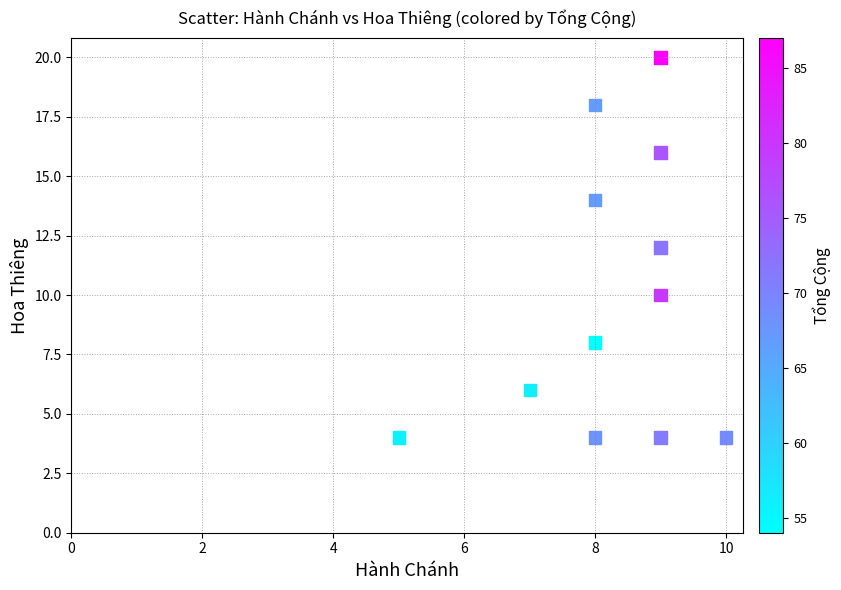

What is the average Y value?

10